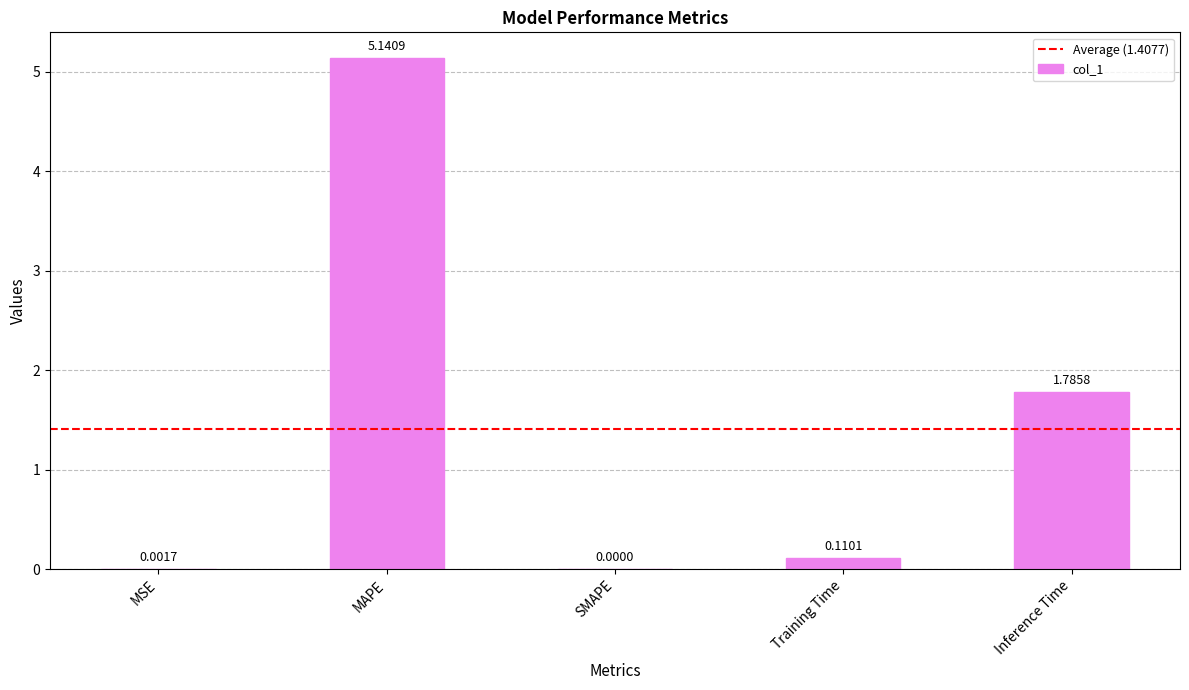

What is the sum of all values?

7.0